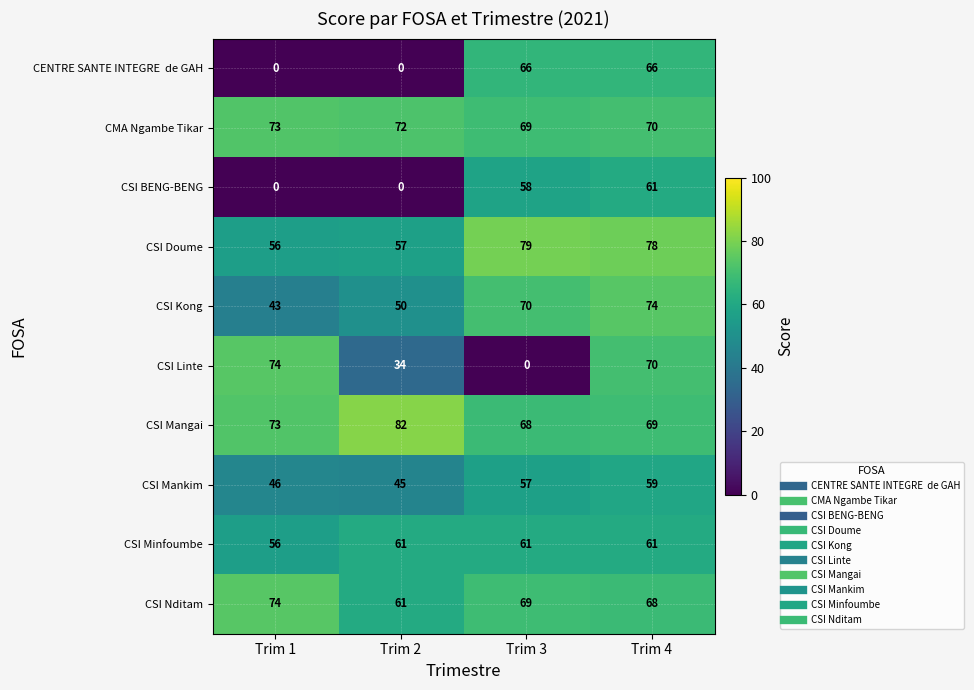

Where is CSI Linte nearest to the value 37?

Trim 2